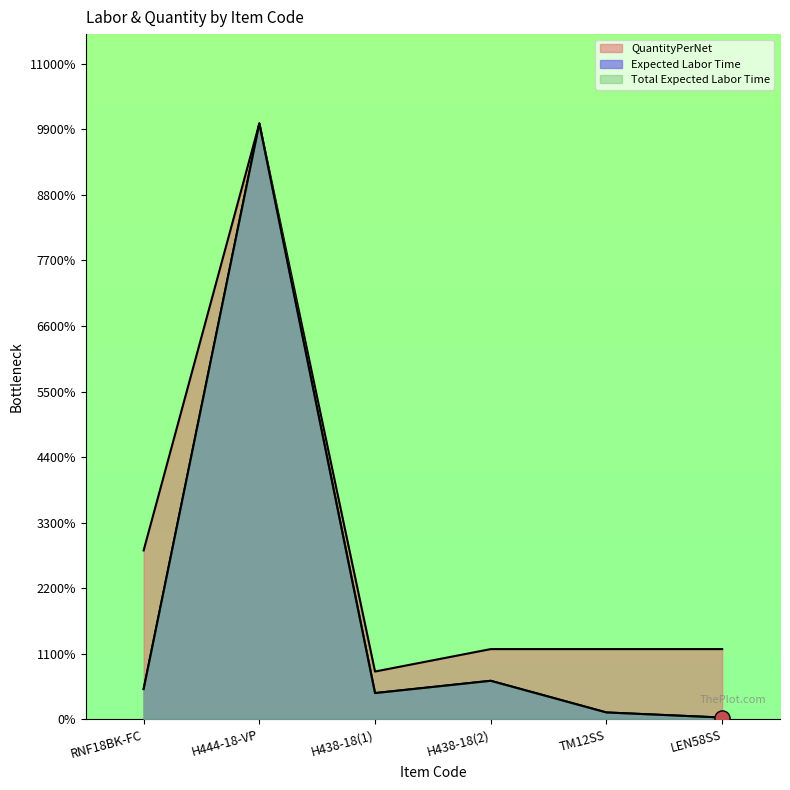

Which series has the largest total across all categories?

QuantityPerNet